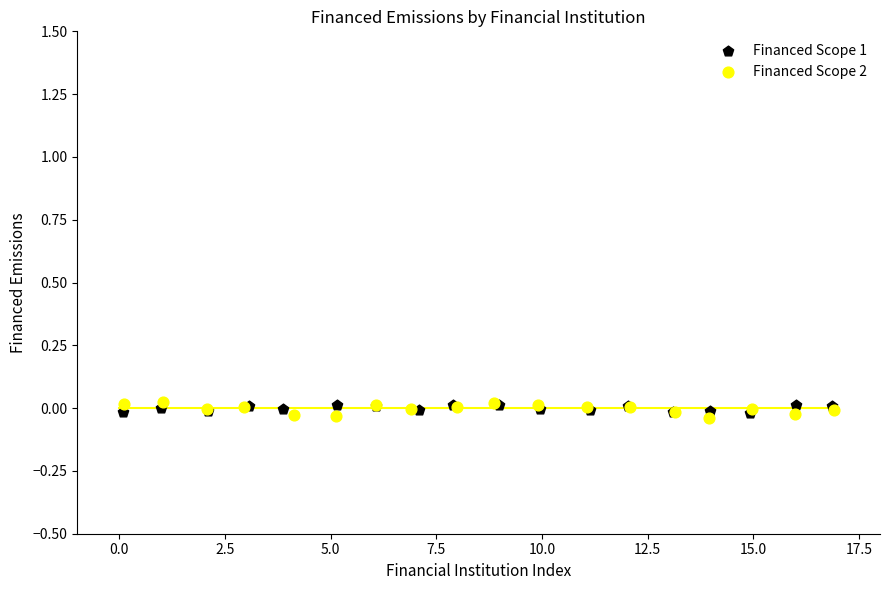

Which series contains the lowest Y value?

Financed Scope 2